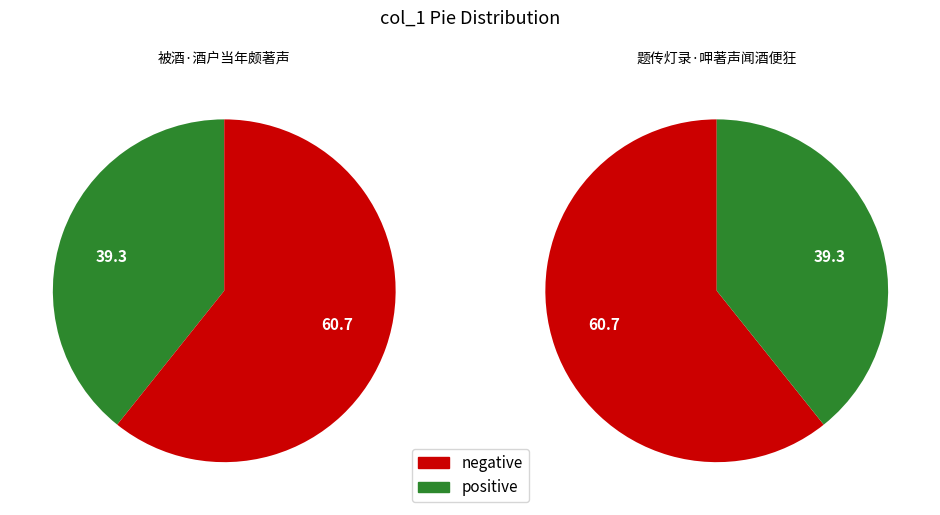

The 题传灯录·呷著声闻酒便狂 slice represents 70% of the pie. True or false?

False